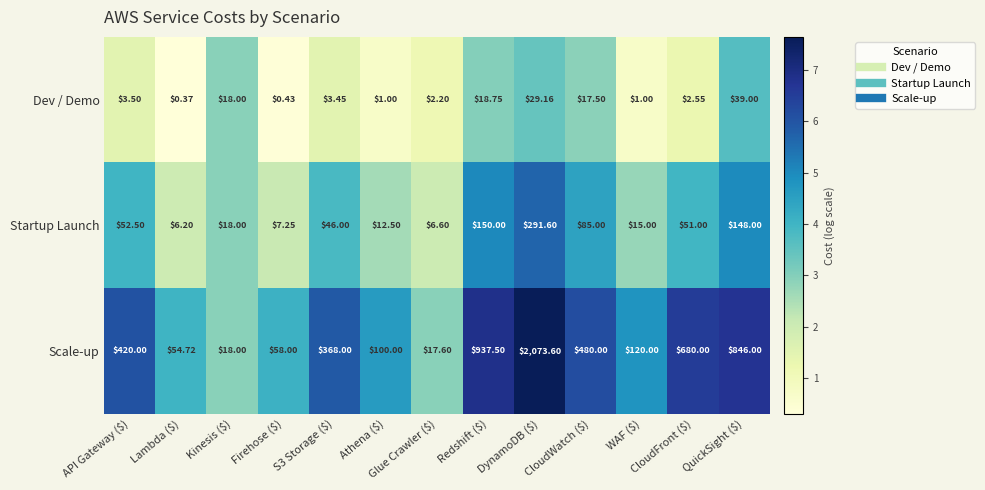

Count the number of data series in this chart.

3